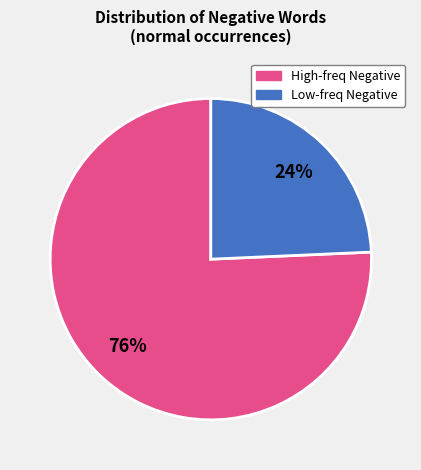

How many slices are in this pie chart?

2